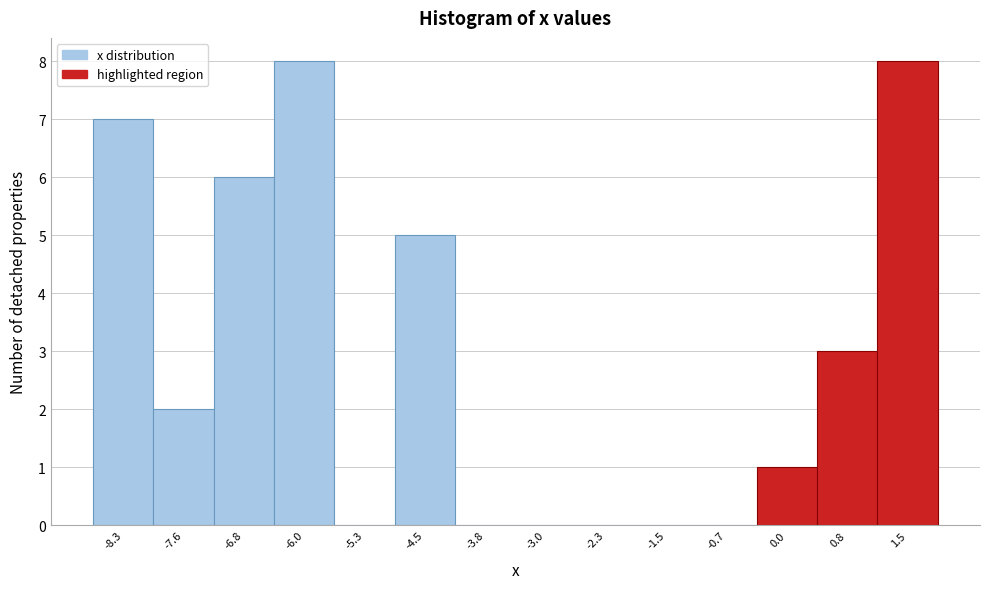

Reading left to right, transcribe this chart: for each bar, give the range it covers on the x-axis and its height. Neither the bar edges nor the heights are printed on the chart, so give them approximately, as read against the axes.

-8.7 to -7.9: 7
-7.9 to -7.2: 2
-7.2 to -6.4: 6
-6.4 to -5.7: 8
-5.7 to -4.9: 0
-4.9 to -4.2: 5
-4.2 to -3.4: 0
-3.4 to -2.6: 0
-2.6 to -1.9: 0
-1.9 to -1.1: 0
-1.1 to -0.4: 0
-0.4 to 0.4: 1
0.4 to 1.1: 3
1.1 to 1.9: 8